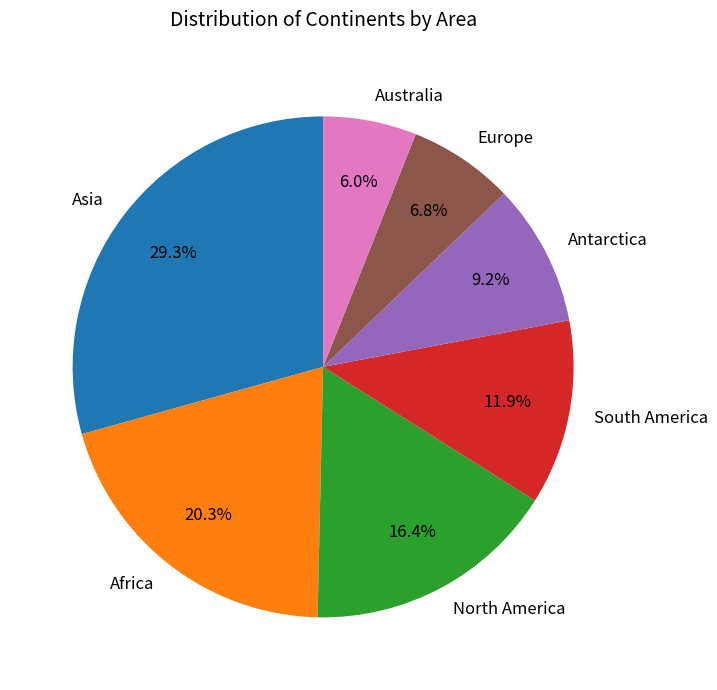

Rank the categories by value from lowest to highest.

Australia, Europe, Antarctica, South America, North America, Africa, Asia